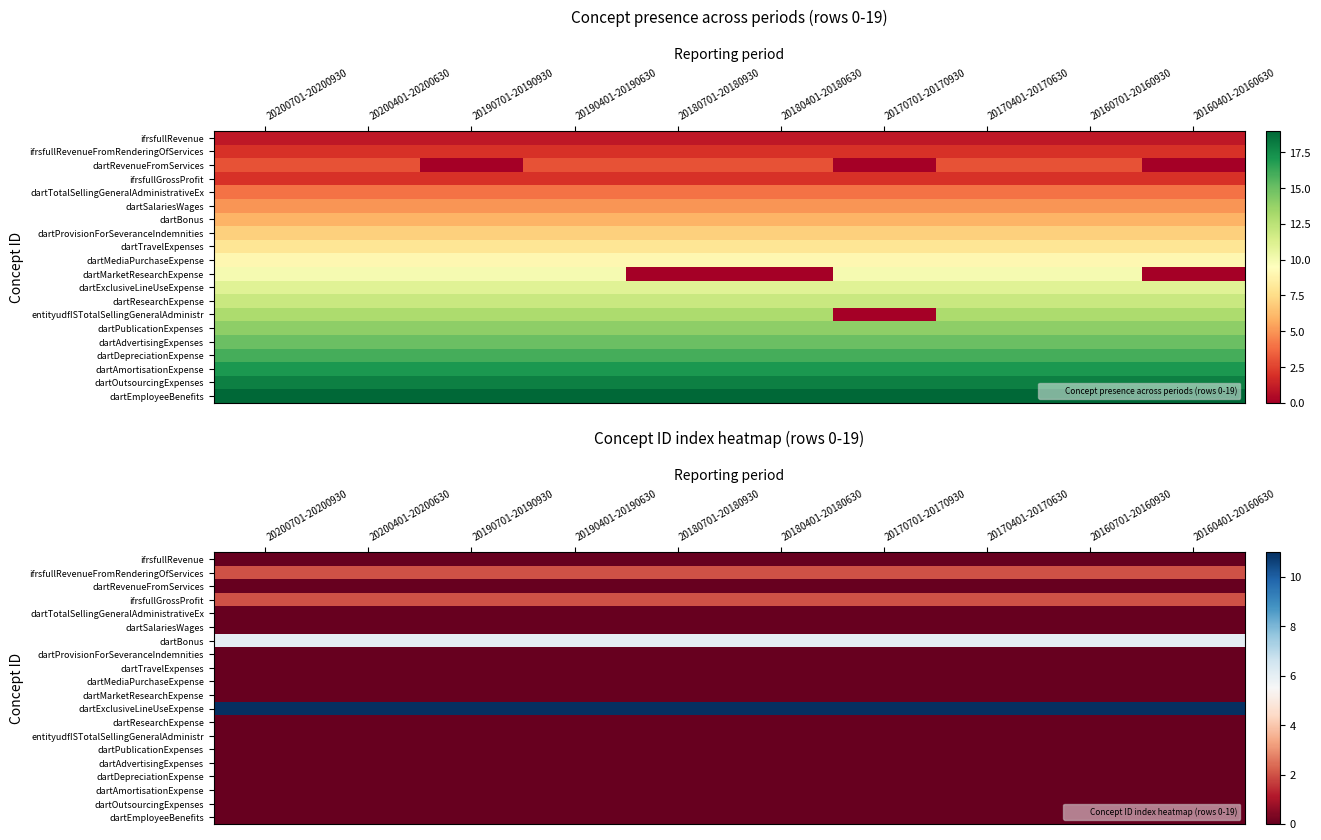

What is the spread (max minus min) of values at 20160401-20160630?

11